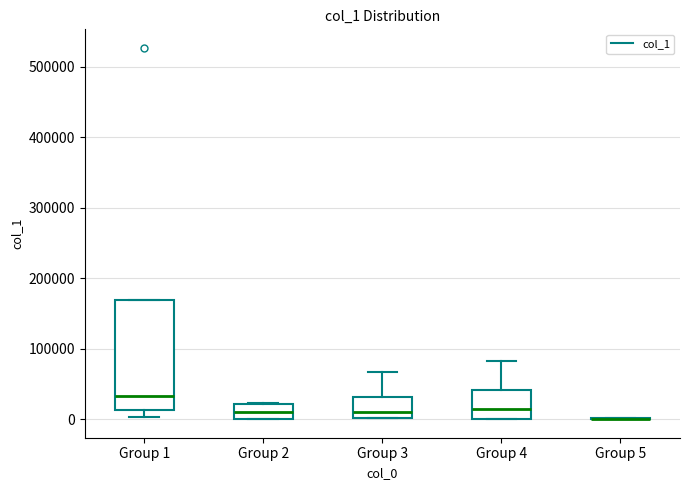

Comparing the boxes themselves (not the whiskers), which one is the tallest?

Group 1